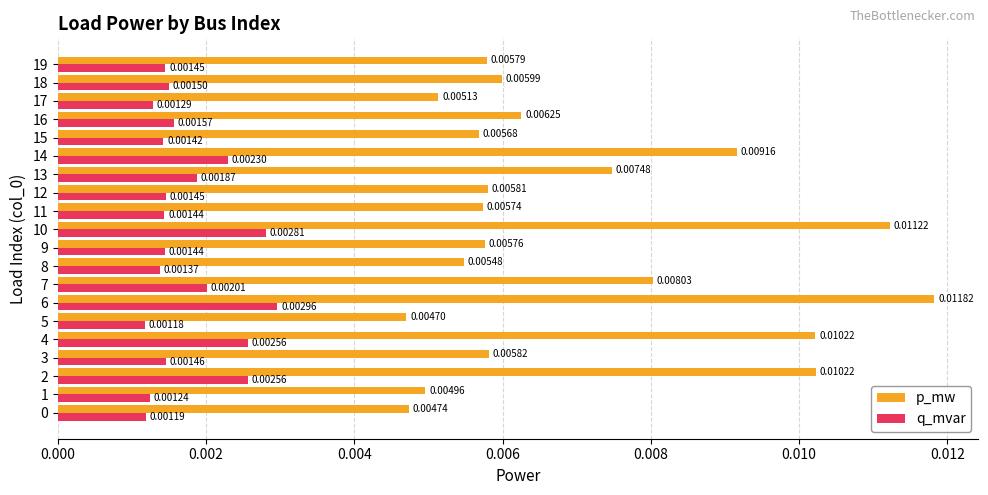

Rank the series by their maximum value, from highest to lowest.

p_mw, q_mvar